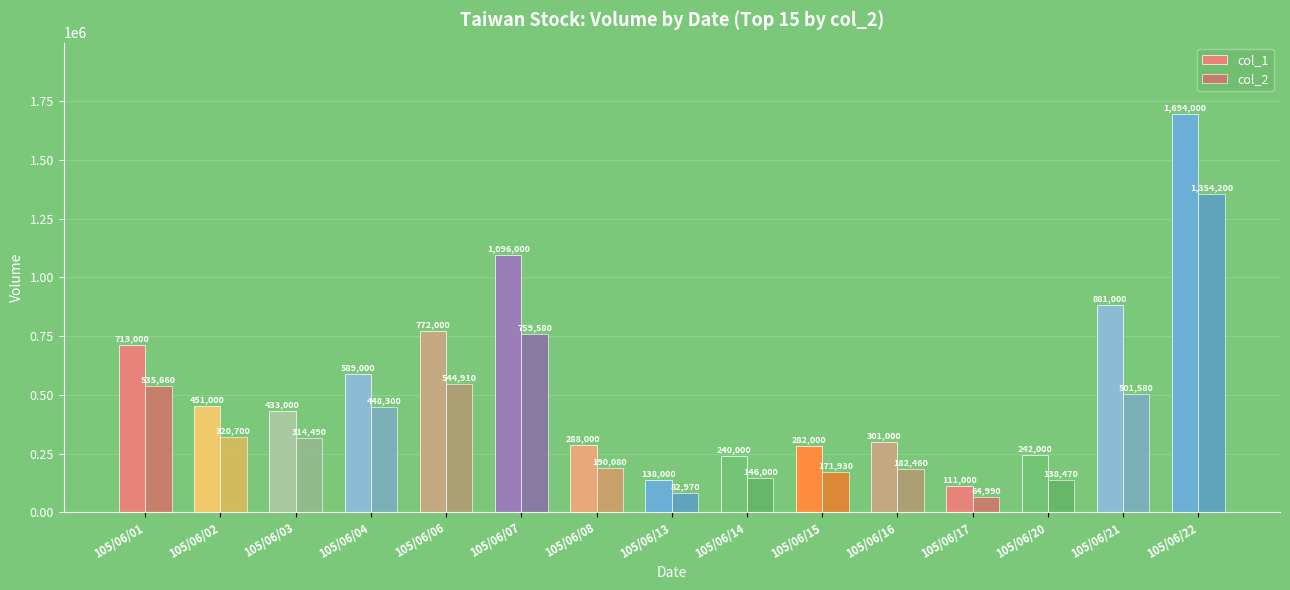

At 105/06/16, list the series in order from largest to smallest.

col_1, col_2